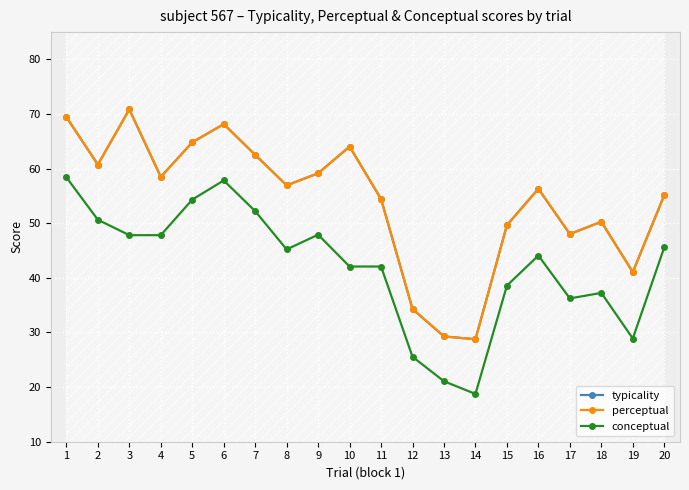

Does the chart display data point markers on the line(s)?

Yes